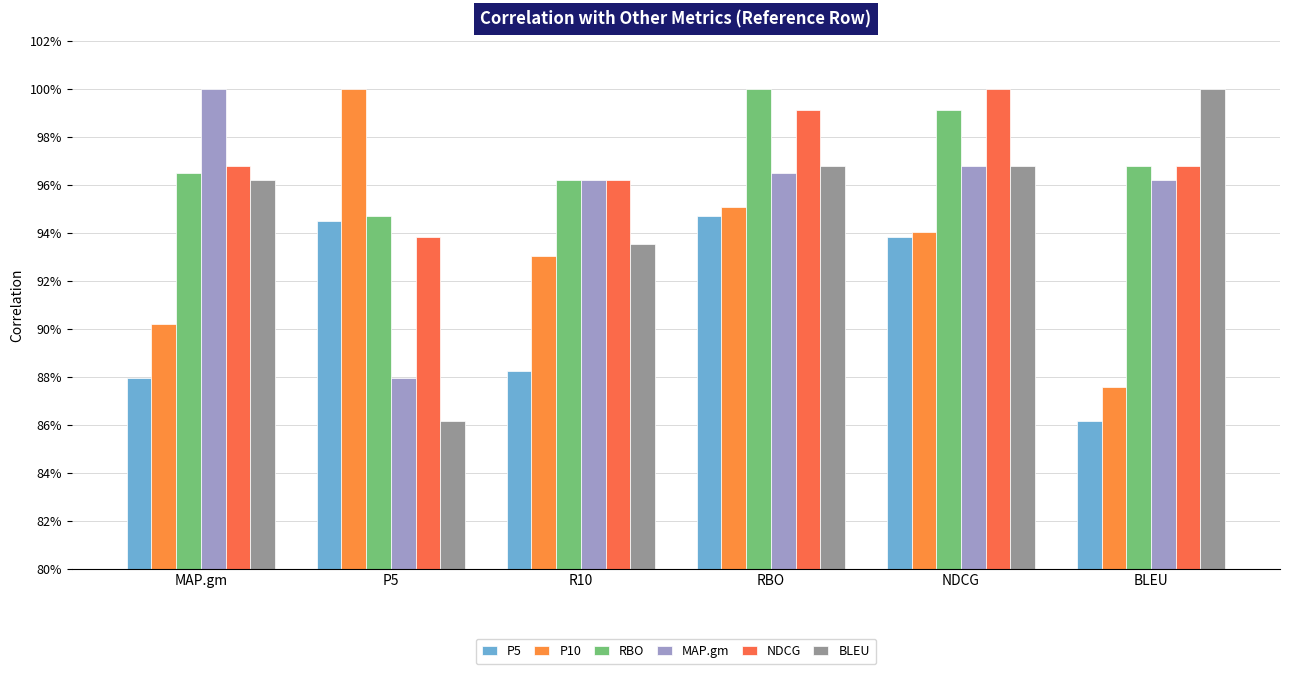

What is the spread (max minus min) of values at NDCG?

0.1